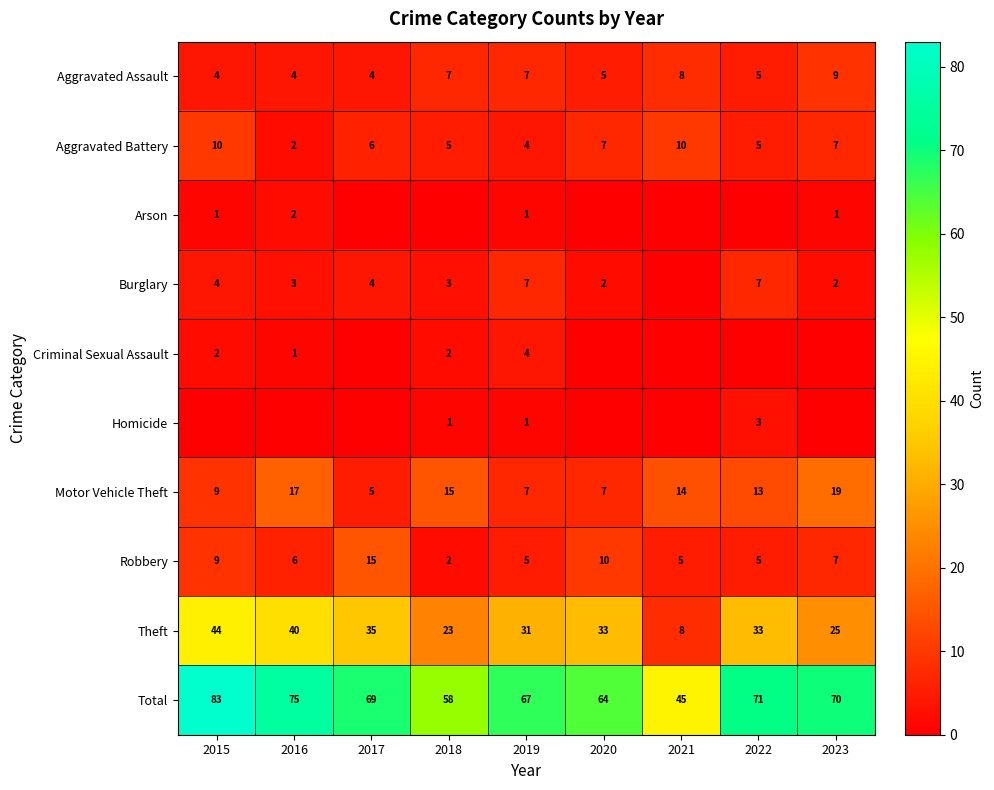

What is the sum of the Burglary values at 2017 and 2018?

7